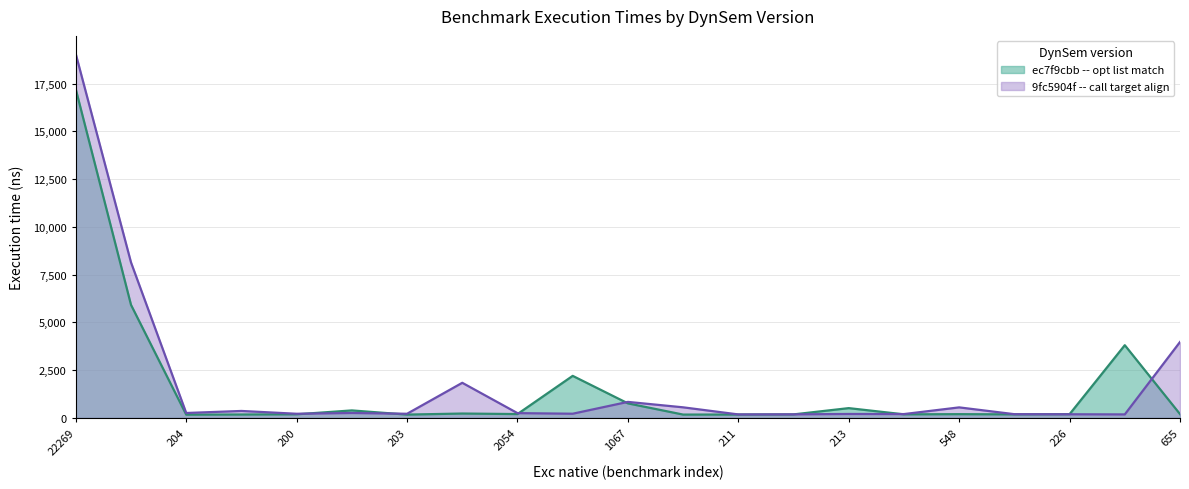

What is the approximate value of ec7f9cbb -- opt list match at 1067, to the nearest 50?

750